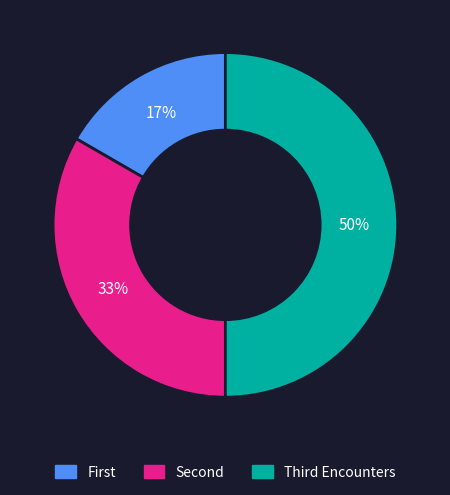

Which slice is the largest?

Third Encounters